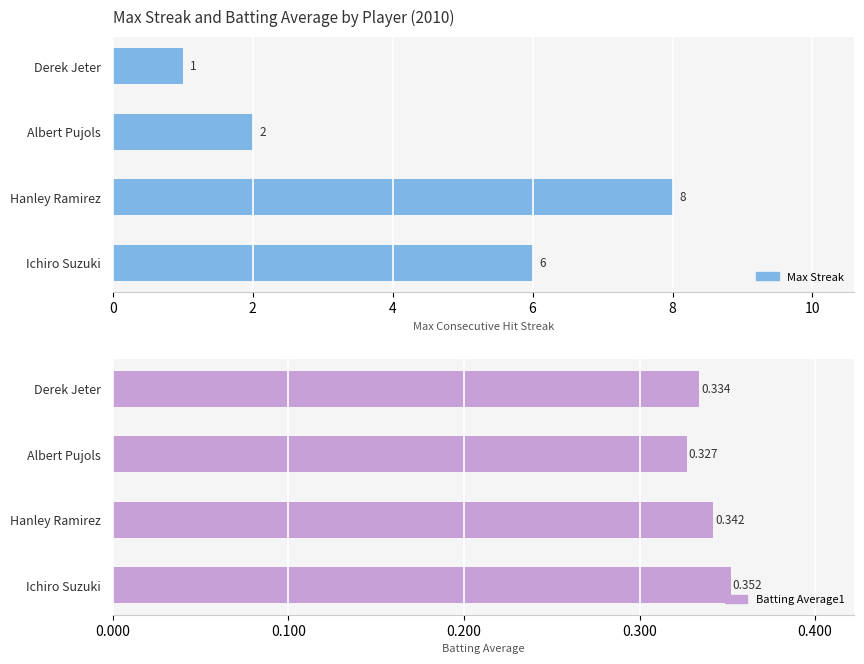

How many Batting Average1 values are between 0 and 1?

4